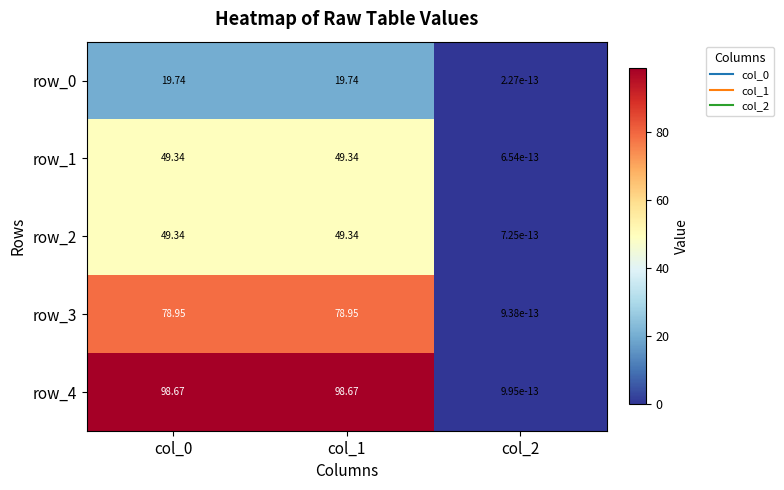

Read the row_1 value at col_0.

49.3